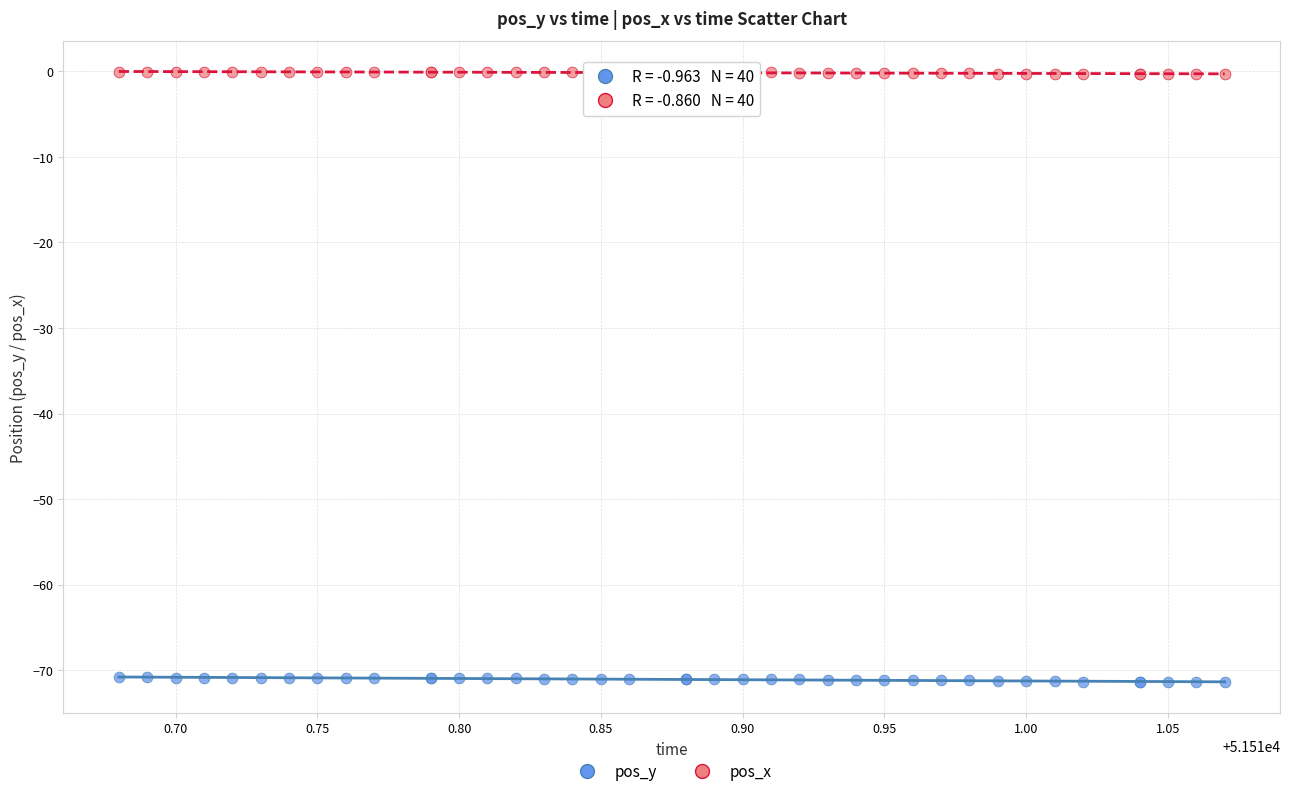

What are all the series names shown in the legend?

pos_y, pos_x